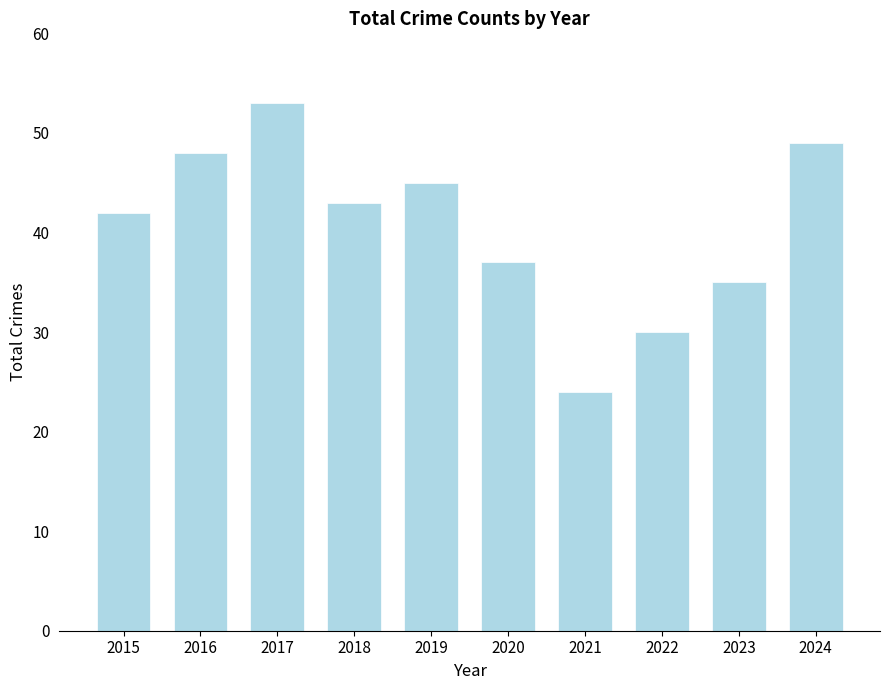

List the labels in order of value, largest first.

2017, 2024, 2016, 2019, 2018, 2015, 2020, 2023, 2022, 2021